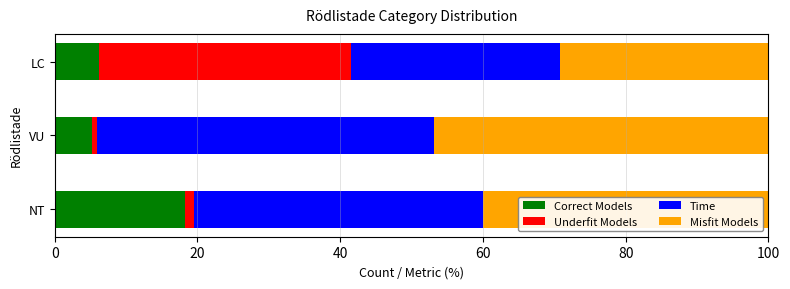

Between VU and LC, which series saw the biggest shift?

Underfit Models